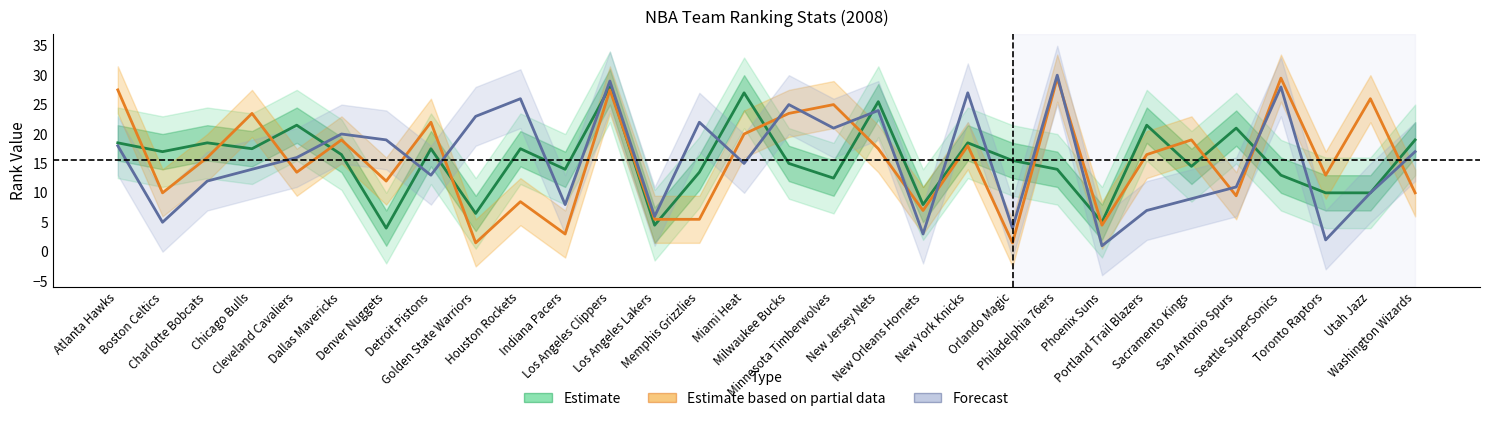

How many intersections are there between Estimate and Estimate based on partial data?

15